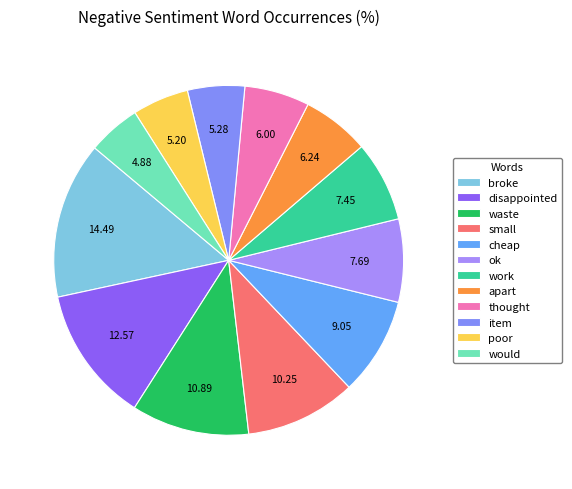

What percentage do waste and small together represent?

21.1%